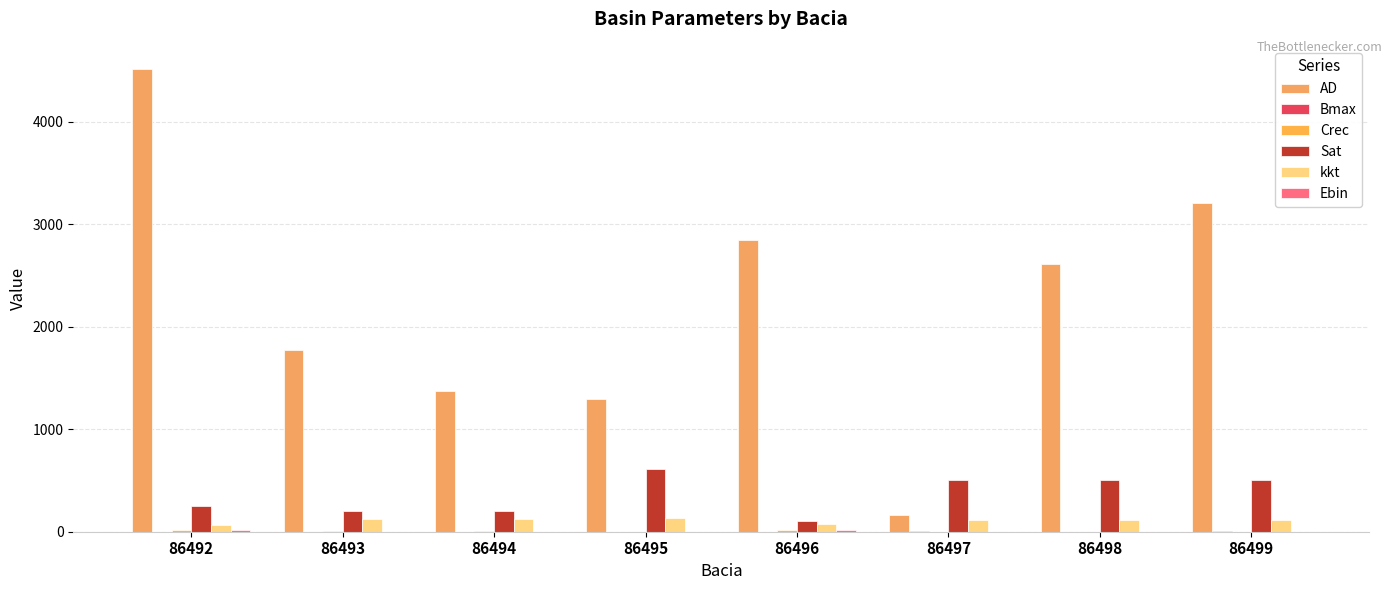

Read the Sat value at 86492.

250.0